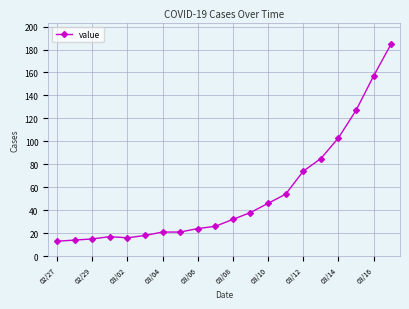

What is the value of the 9th point from the left?

24